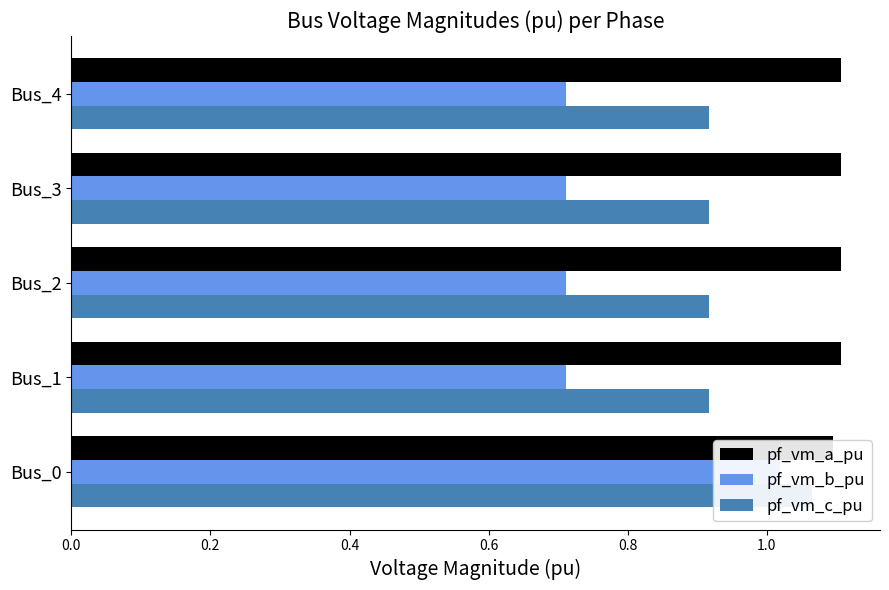

How many groups of bars are there?

5